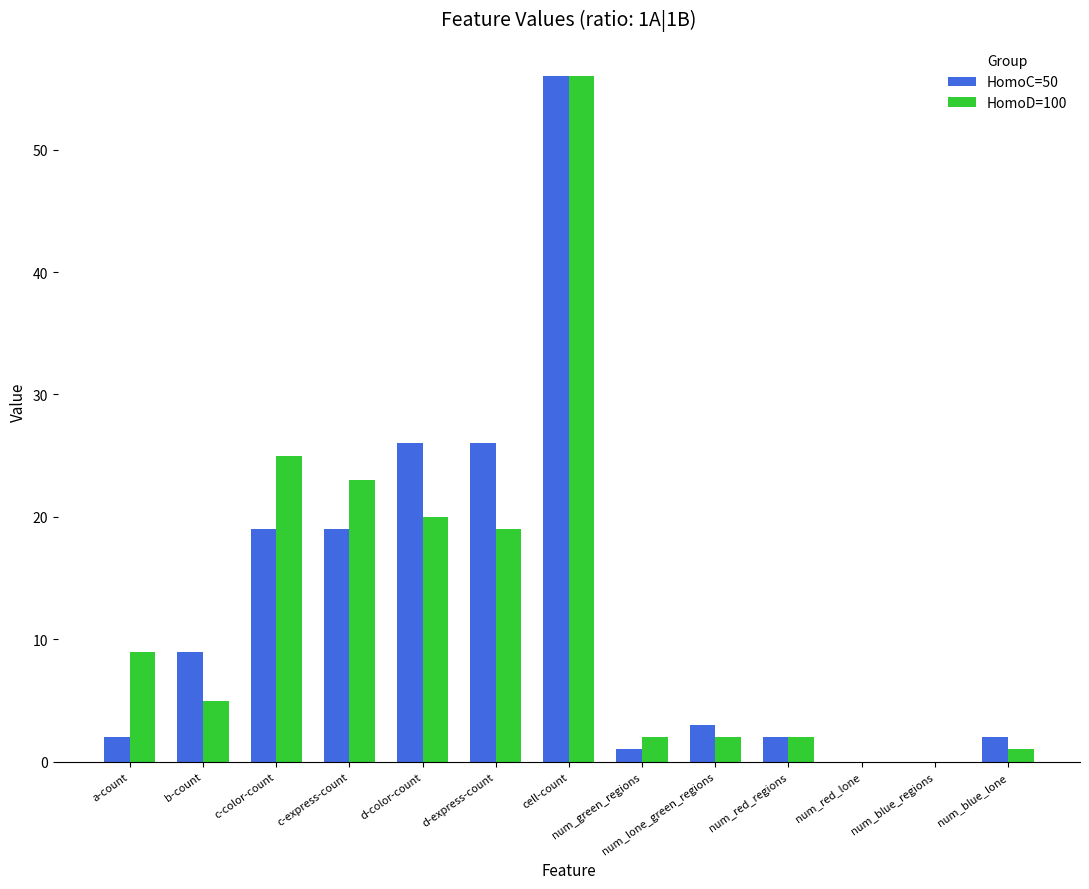

Is the value of HomoD=100 at num_blue_regions greater than the value of HomoC=50 at c-color-count?

No